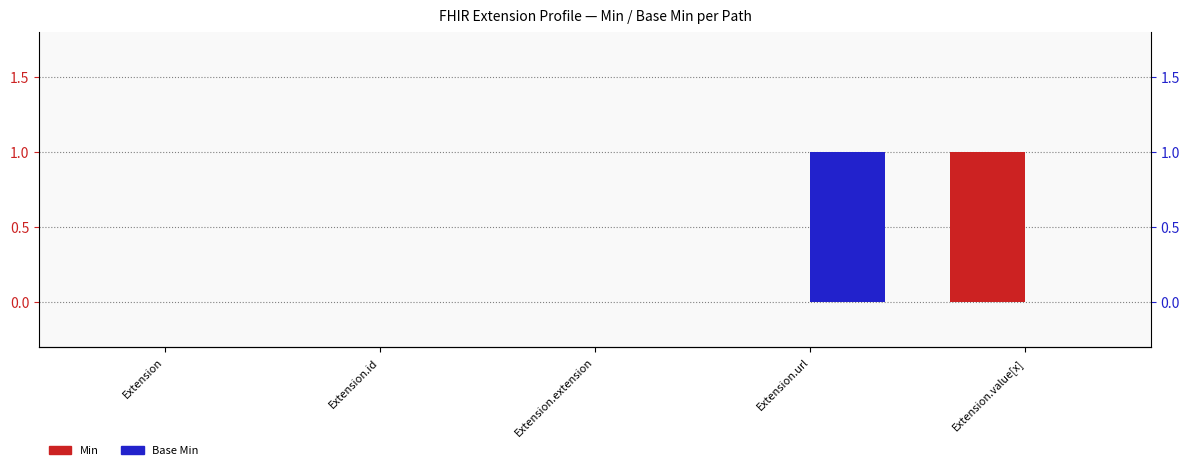

Which series has the largest range (max minus min)?

Min